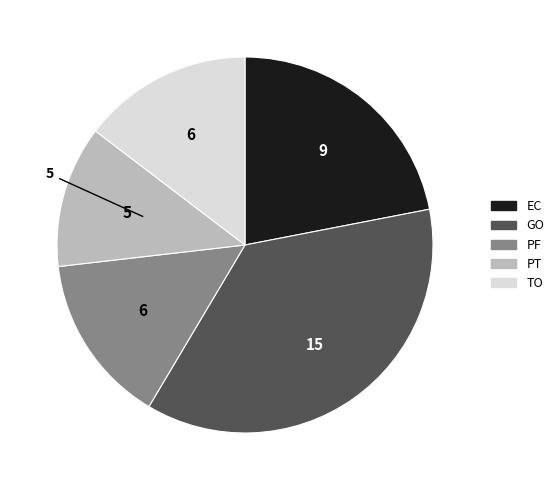

True or false: TO accounts for 28% of the total.

False